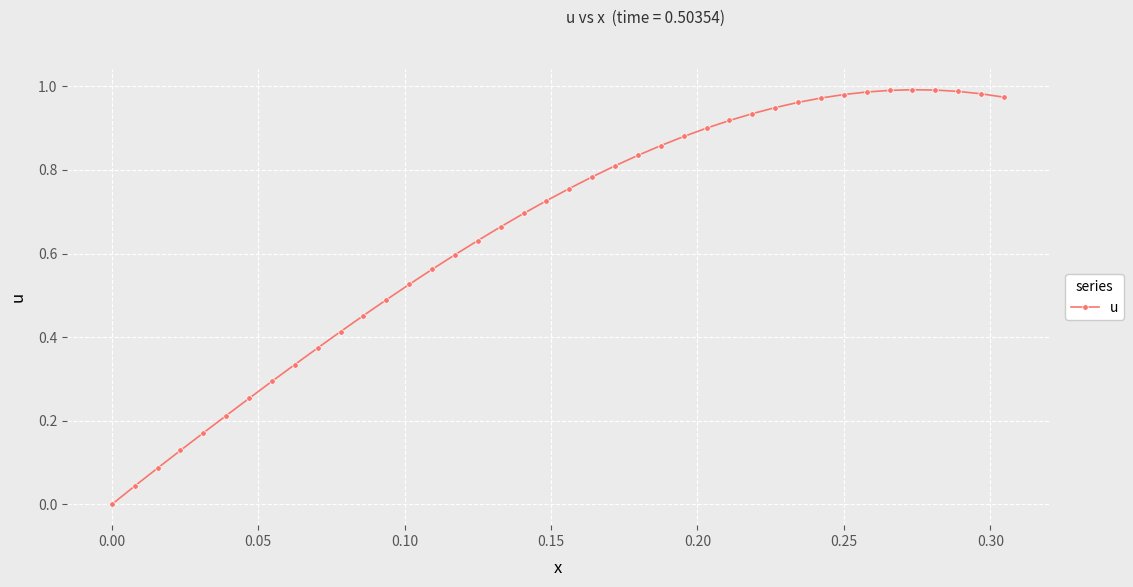

What is the sum of all values?

26.1